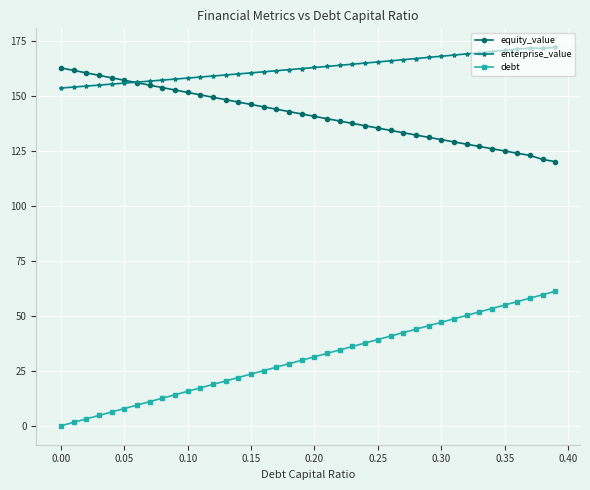

Which series has the largest total across all categories?

enterprise_value